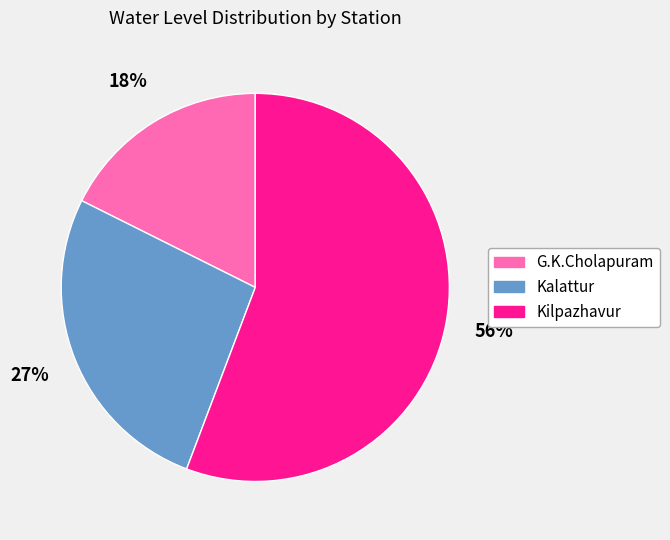

What is the smallest slice in the pie chart?

G.K.Cholapuram